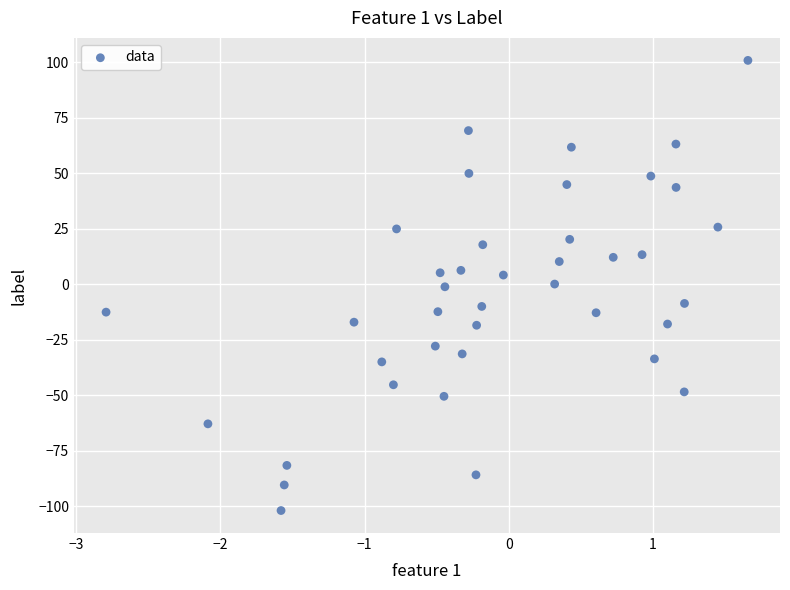

What is the range of X values (max minus min)?

4.5